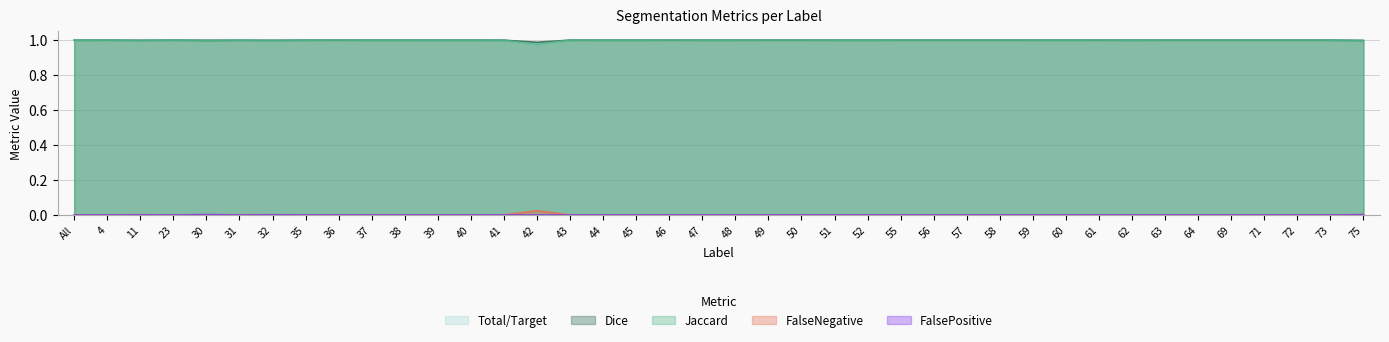

List the labels in order of Jaccard value, smallest first.

42, 75, 30, 32, 11, 31, 41, 39, All, 62, 45, 52, 44, 37, 38, 51, 48, 47, 35, 40, 60, 59, 4, 23, 36, 43, 46, 49, 50, 55, 56, 57, 58, 61, 63, 64, 69, 71, 72, 73